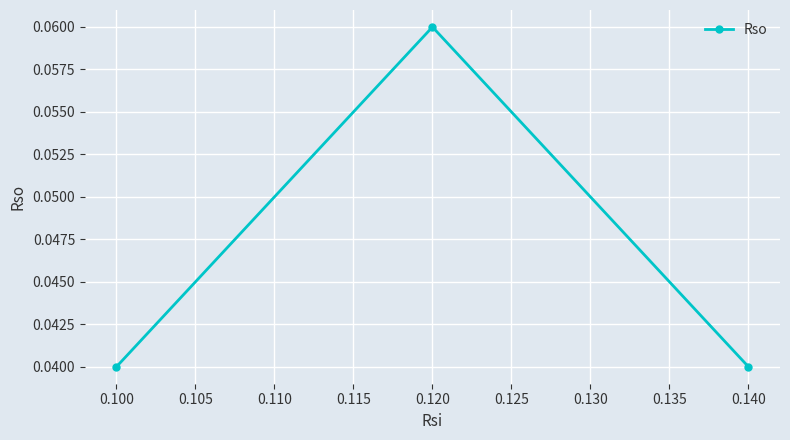

Count the values in the range 0 to 1.

3